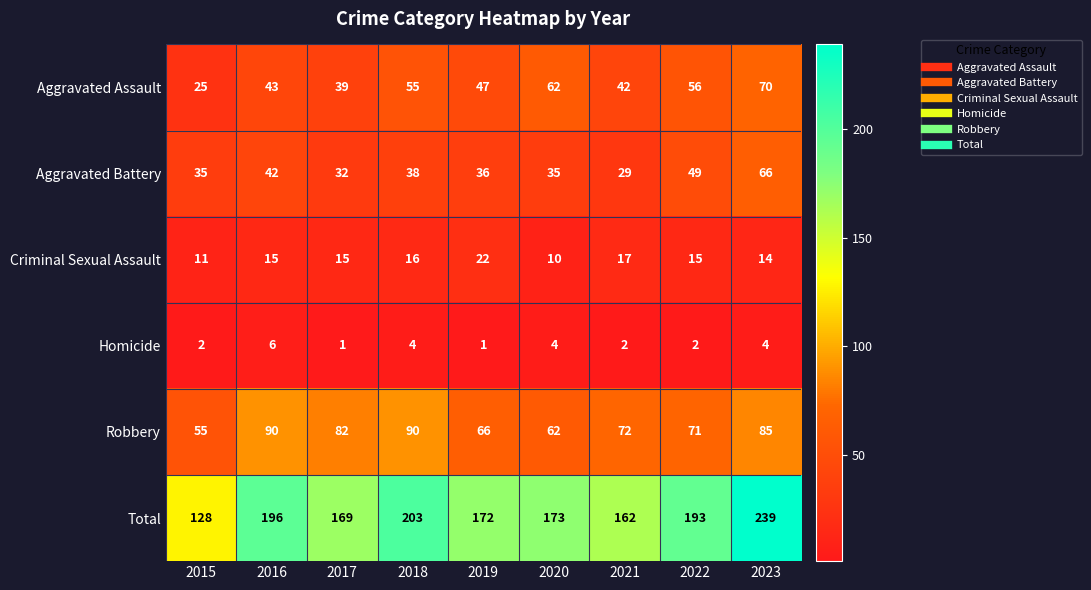

The Robbery series shows 128 at 2016. True or false?

False